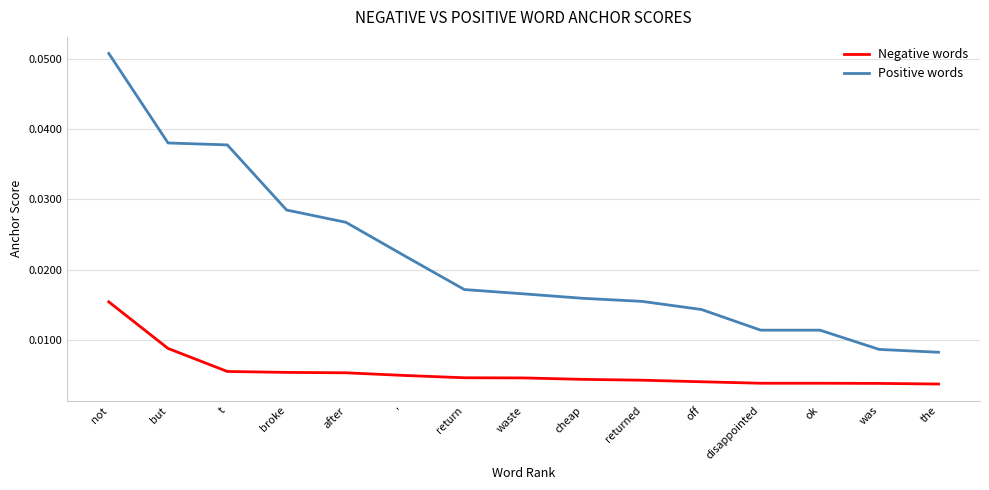

Does the chart display data point markers on the line(s)?

No